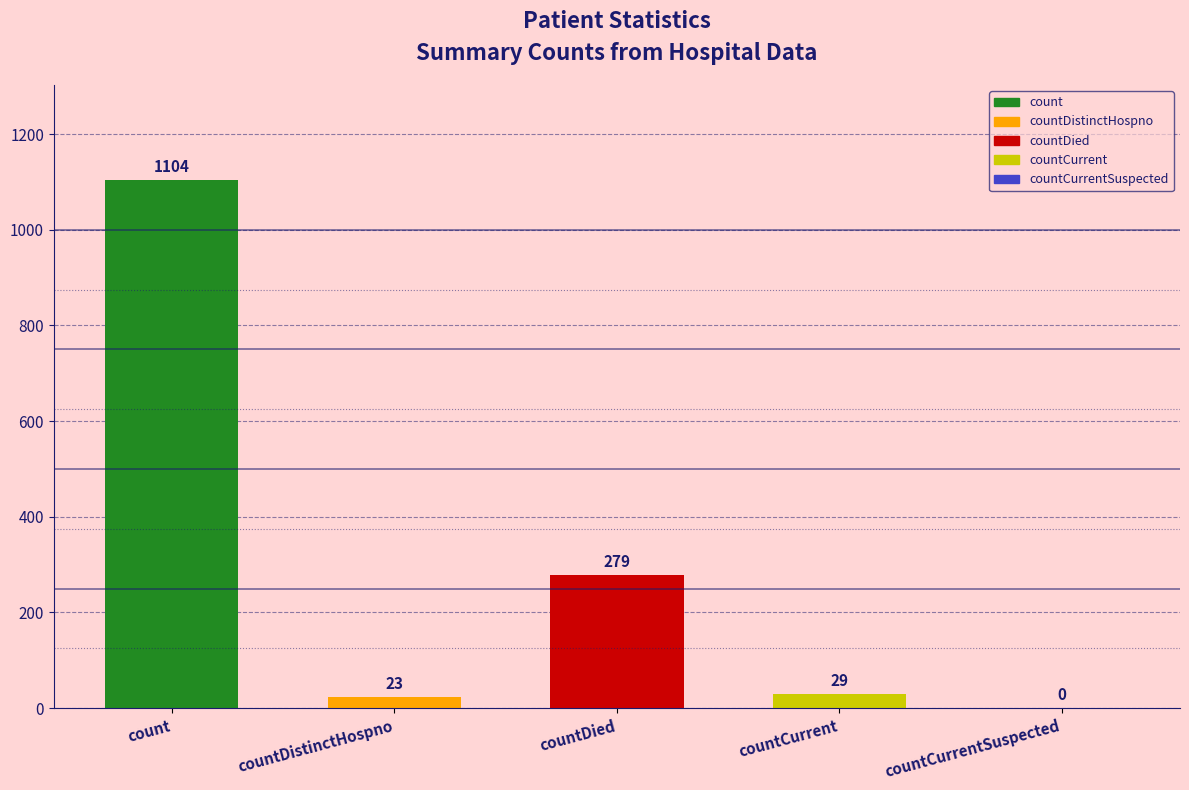

At which category does the chart reach its peak across all series?

count